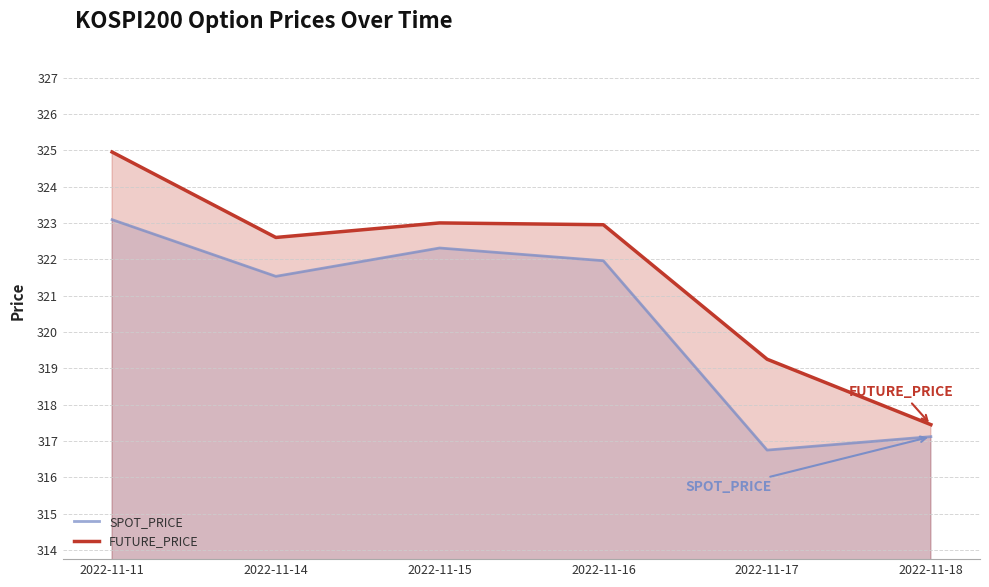

What is the value of the SPOT_PRICE point at the 4th from the left?

322.0